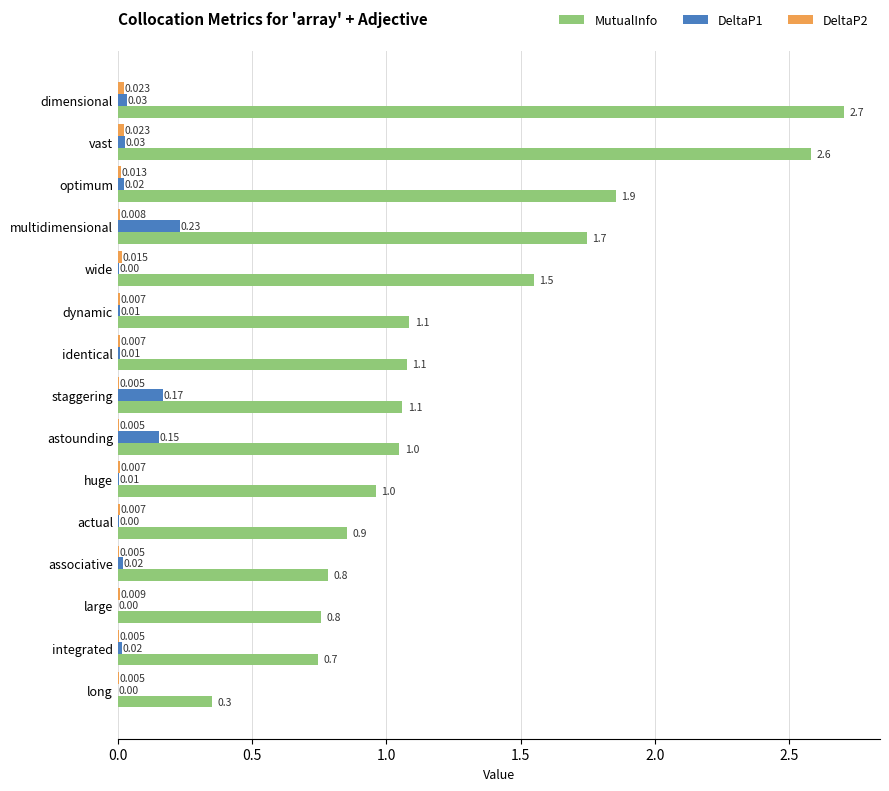

What is the sum of all MutualInfo values?

19.2